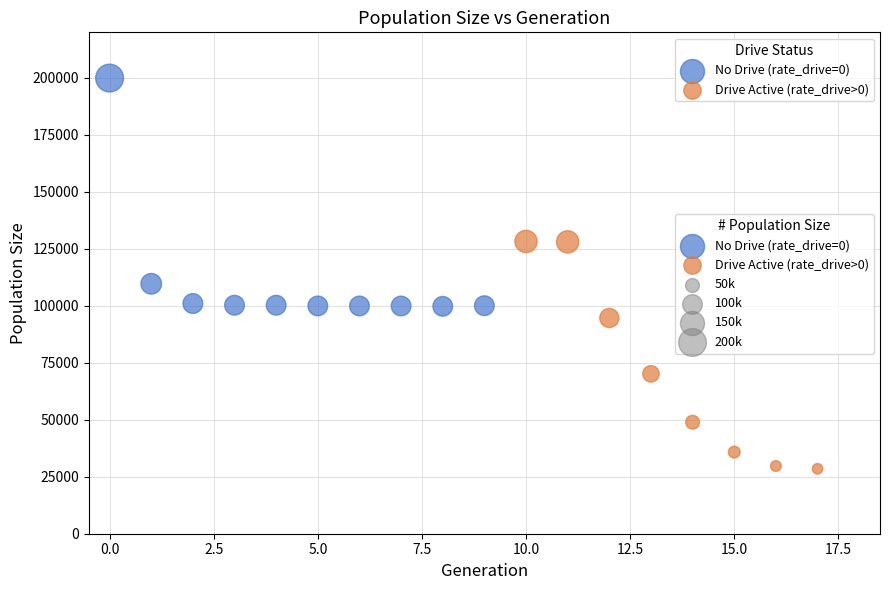

Which series contains the highest Y value?

No Drive (rate_drive=0)